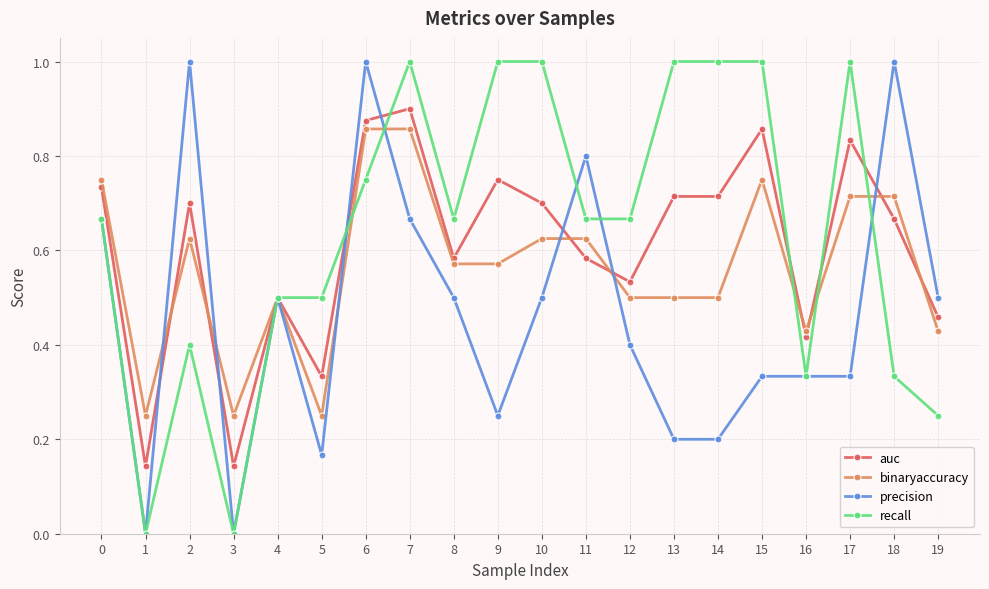

How many lines are shown in the chart?

4